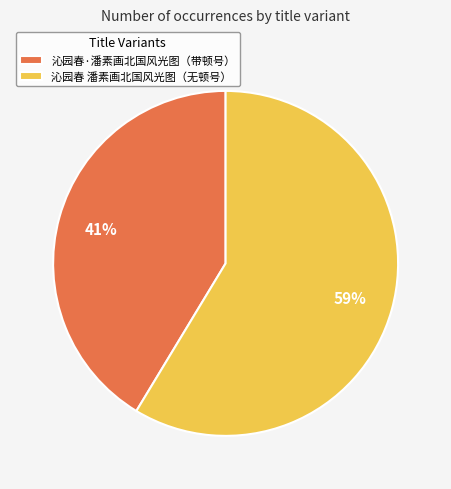

Rank the categories by value from highest to lowest.

沁园春 潘素画北国风光图（无顿号）, 沁园春·潘素画北国风光图（带顿号）